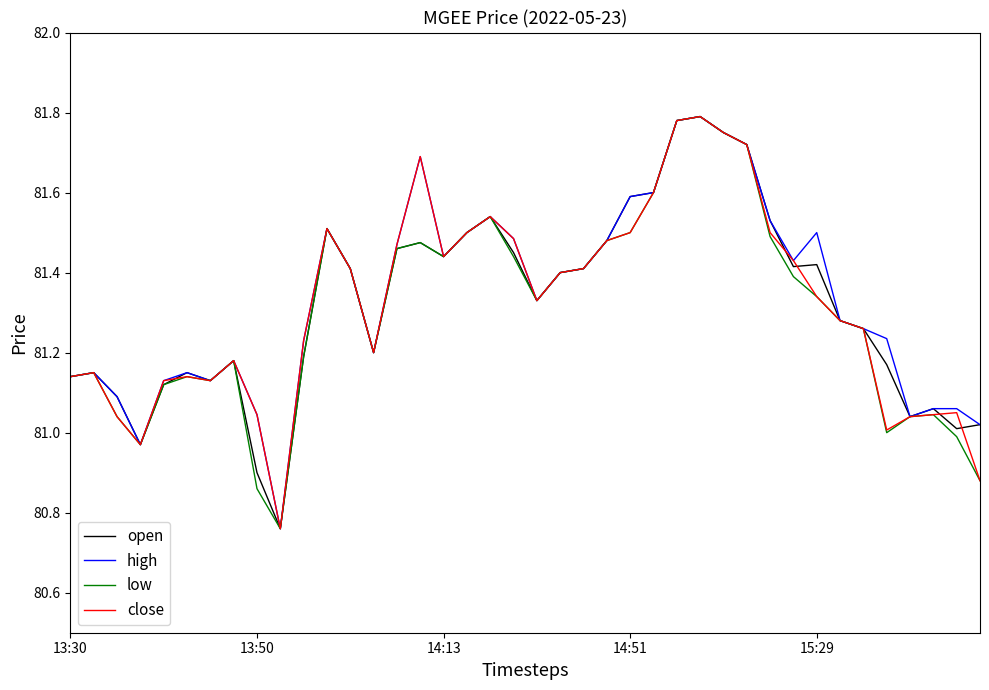

The value of high at 13:30 is 22.0. True or false?

False